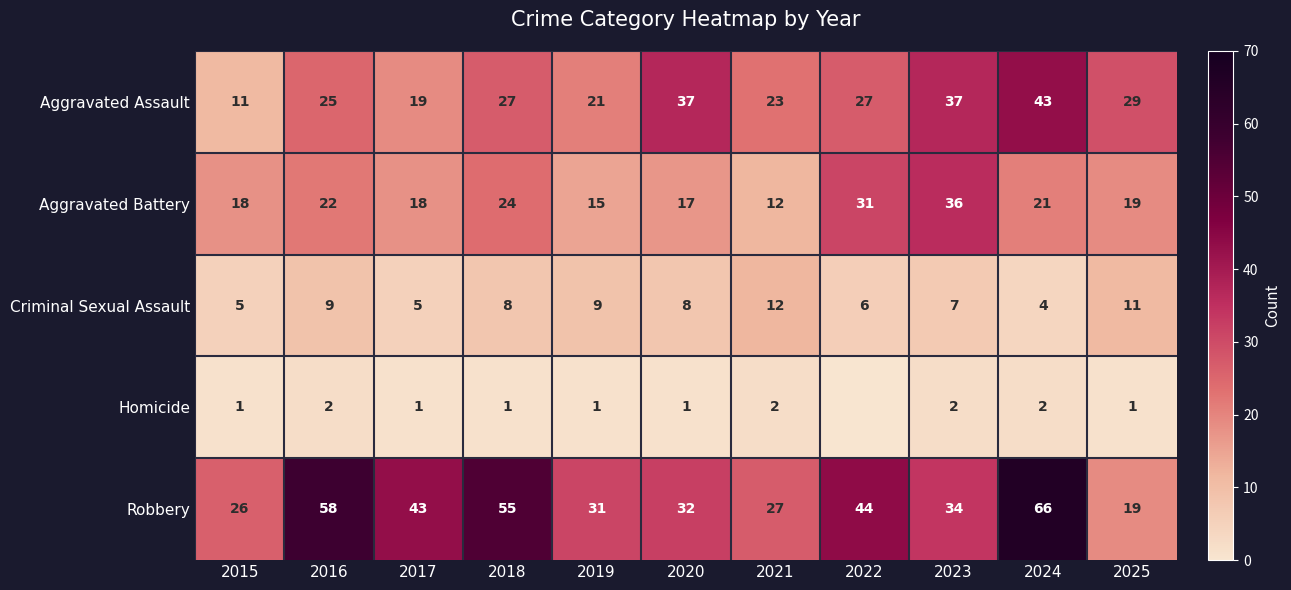

How many distinct data groups are displayed?

5